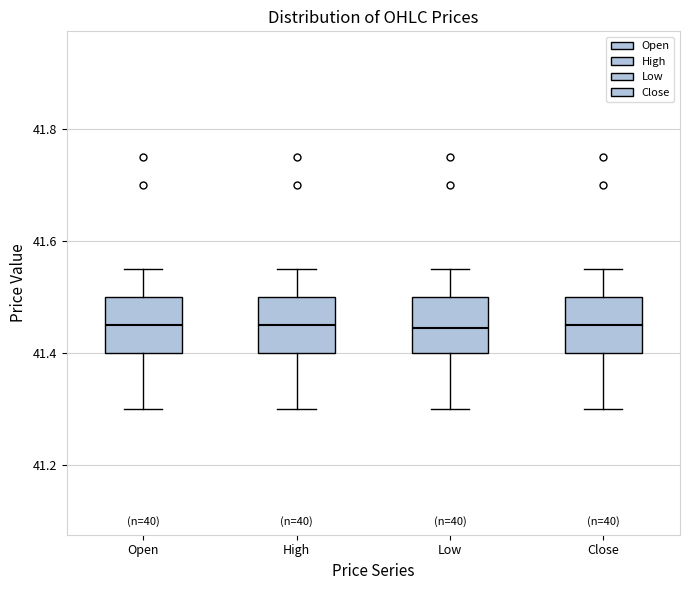

Where does the upper whisker of the box for Low end on the y-axis? The values are not printed on the chart, so give them approximately, as read against the axis.

41.56